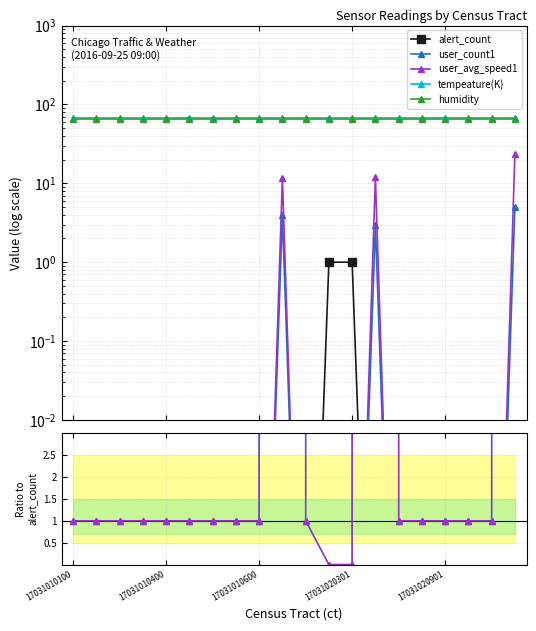

Between 8 and 17, which series saw the biggest shift?

alert_count